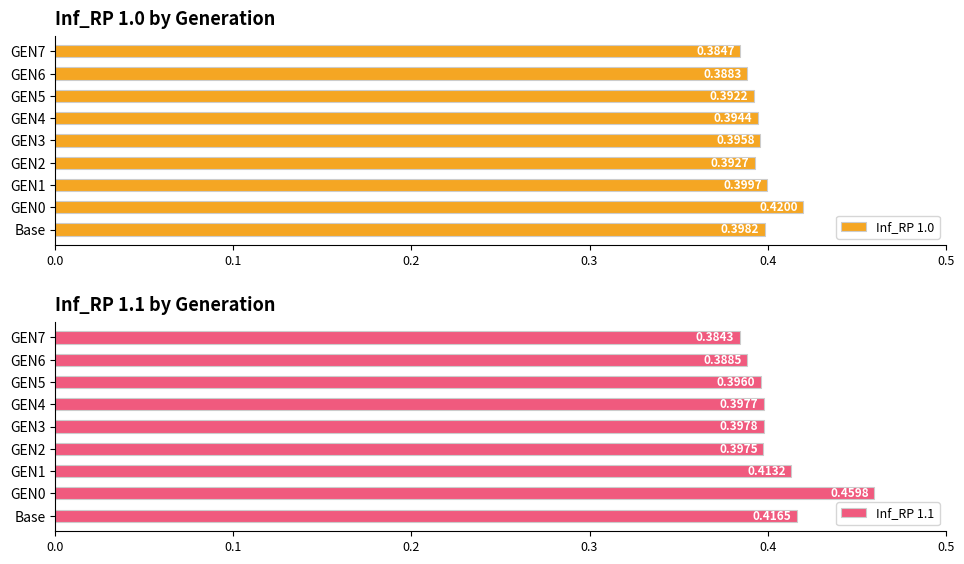

Reading left to right, list all the values displayed in this chart.

Inf_RP 1.0: 0.4	0.4	0.4	0.4	0.4	0.4	0.4	0.4	0.4
Inf_RP 1.1: 0.4	0.5	0.4	0.4	0.4	0.4	0.4	0.4	0.4